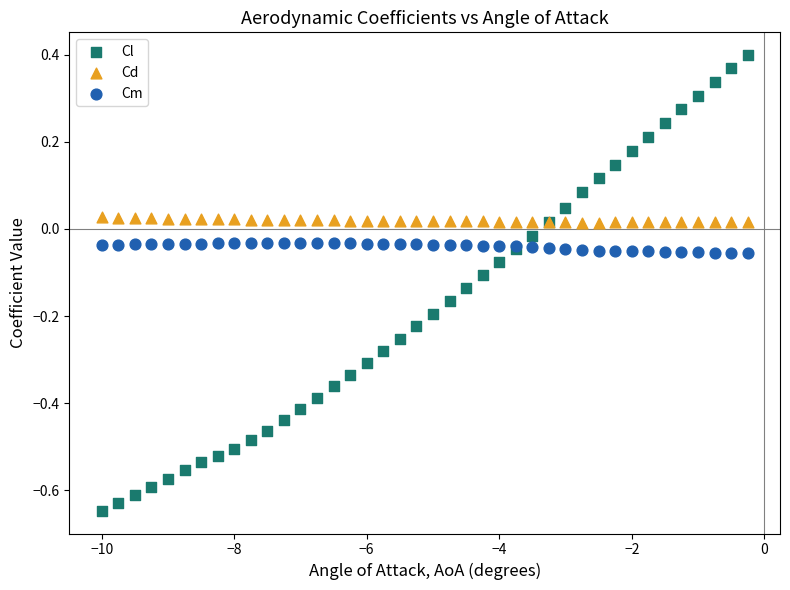

Which series contains the lowest Y value?

Cl